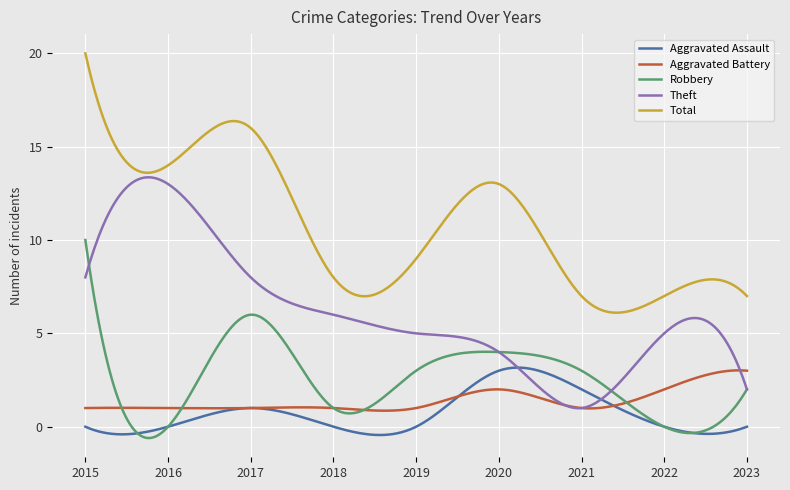

Which series has the widest spread of values?

Total